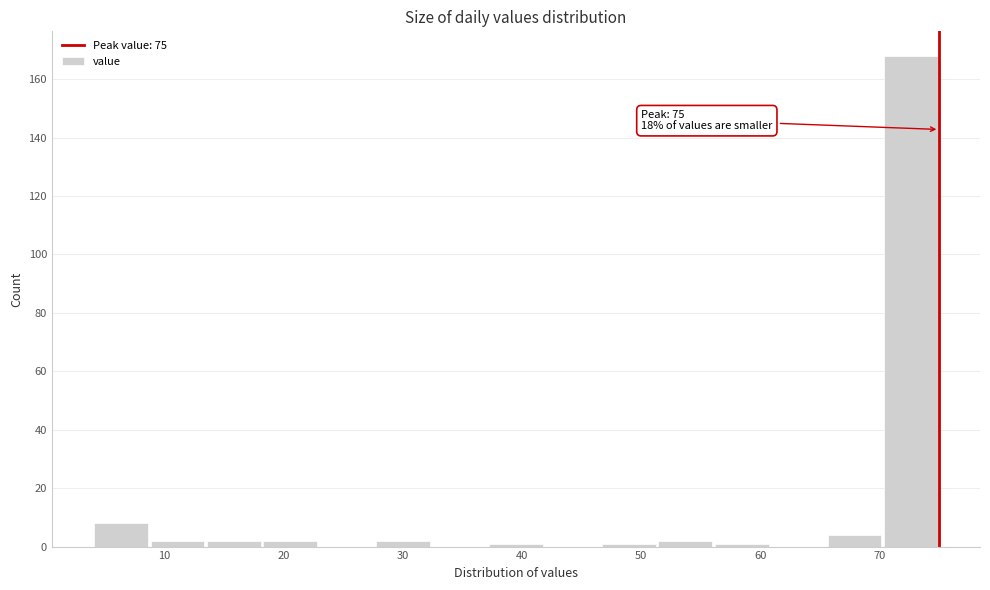

Over which range of the x-axis is the bar tallest?

70 to 75